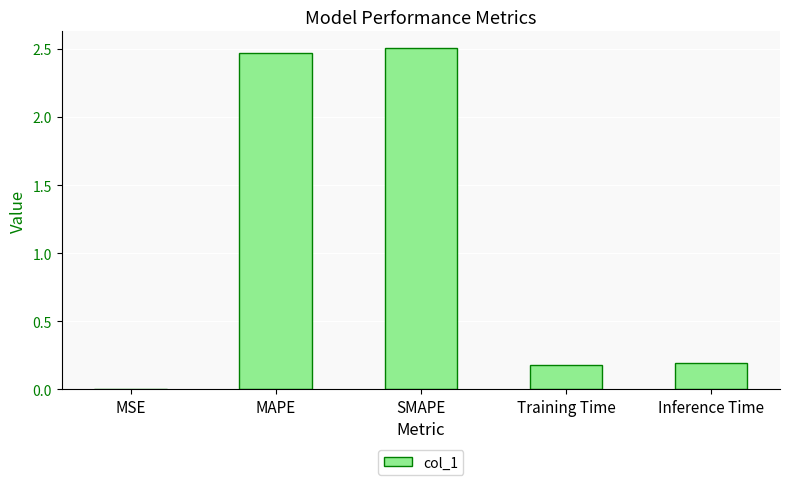

The value at Inference Time is 0.1. True or false?

False